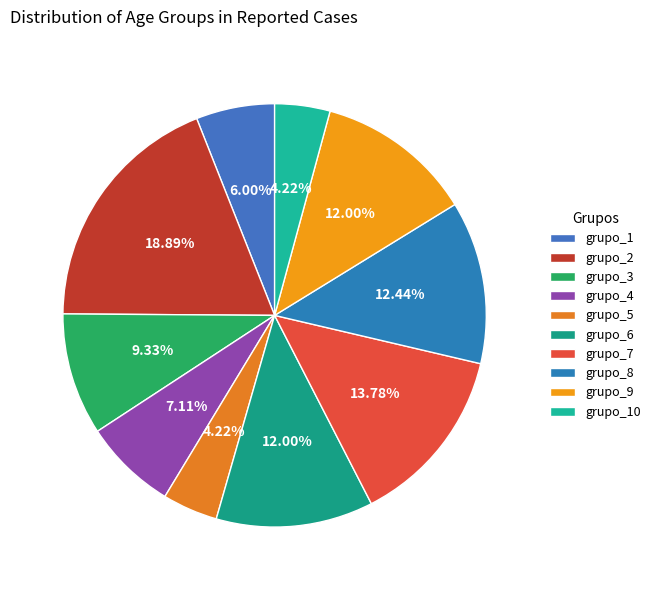

Does any single category account for the majority?

No